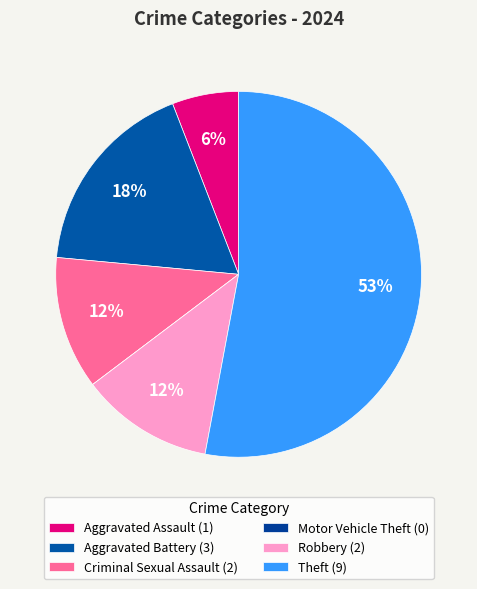

What percentage is the Aggravated Assault slice, to the nearest percent?

6%